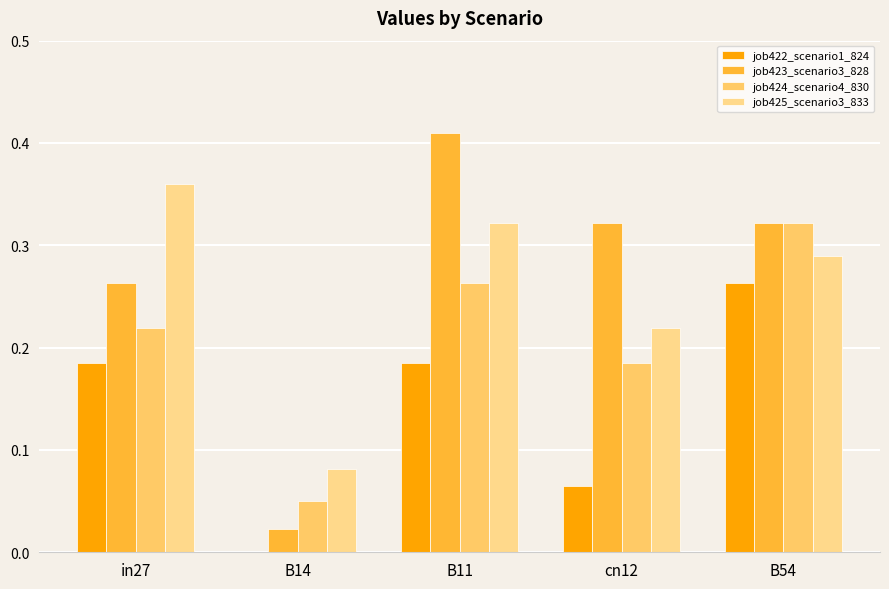

How many groups of bars are there?

5